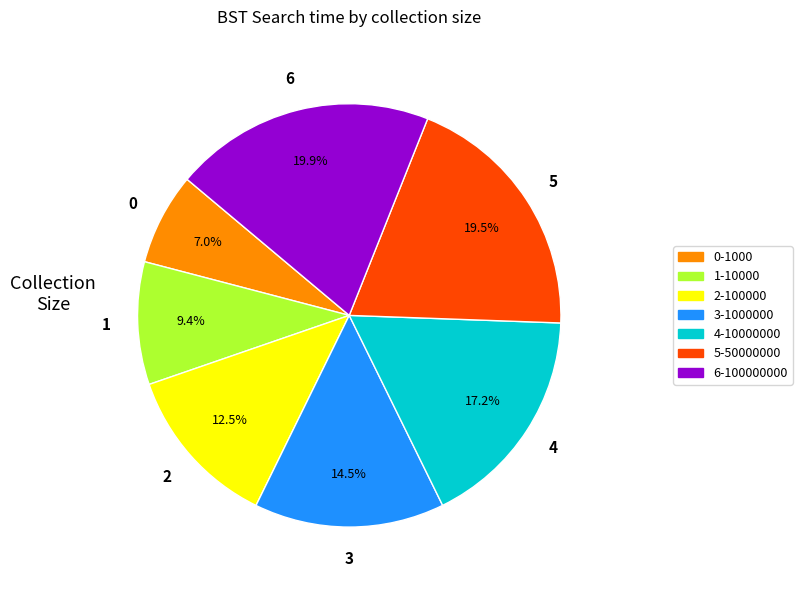

Between 0-1000 and 6-100000000, which is larger?

6-100000000